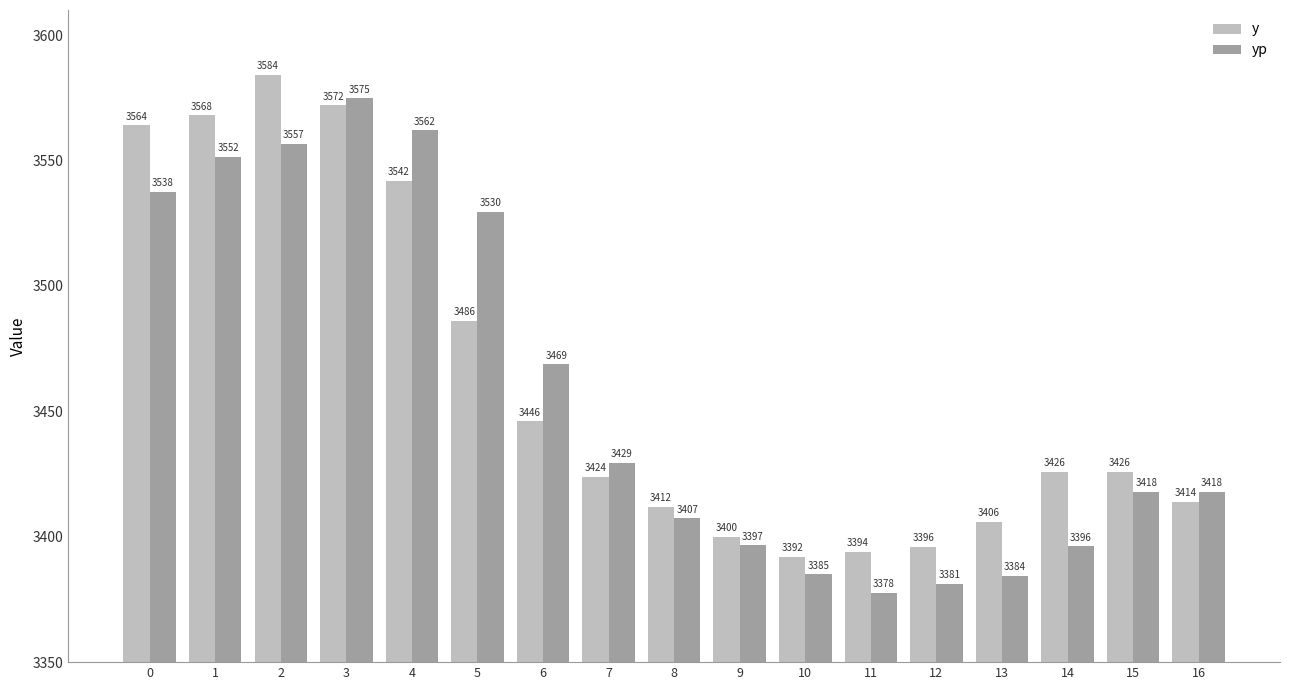

Count the number of categories in the chart.

17